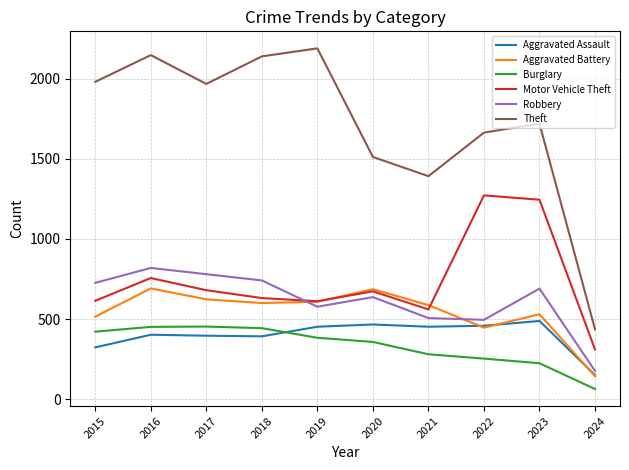

Rank the series by their maximum value, from lowest to highest.

Burglary, Aggravated Assault, Aggravated Battery, Robbery, Motor Vehicle Theft, Theft